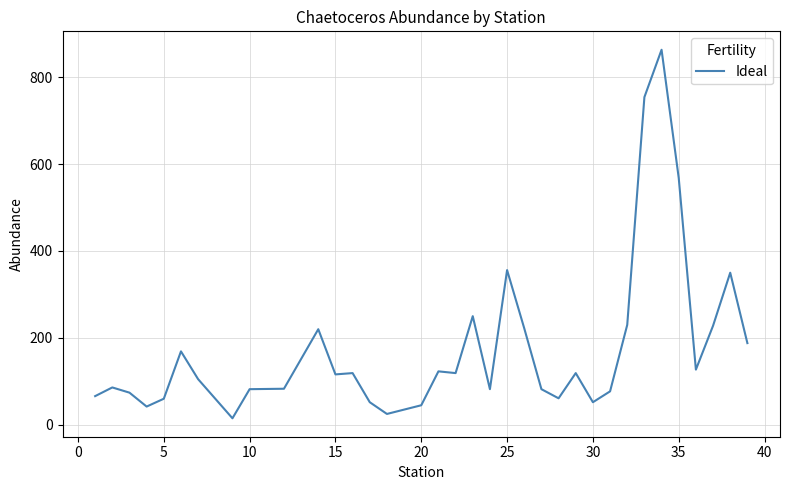

What is the maximum value shown in the chart?

863